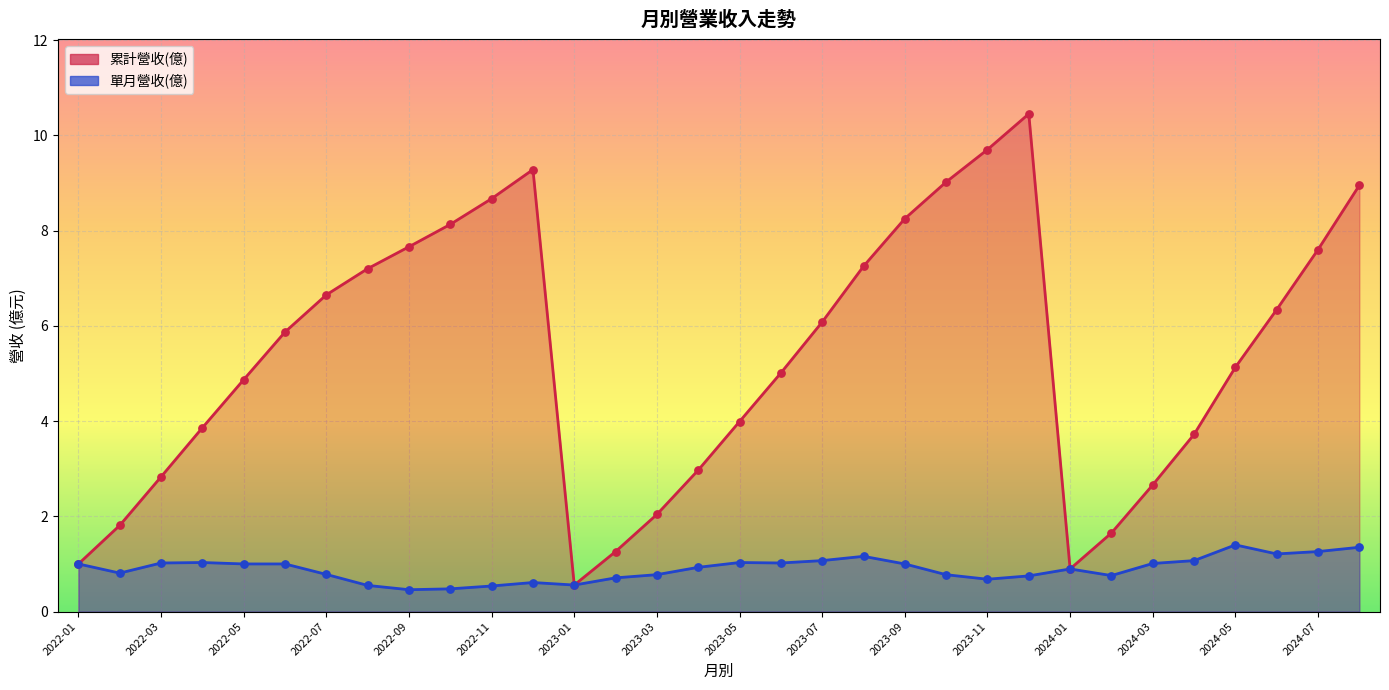

What are all the series names shown in the legend?

累計營收(億), 單月營收(億)